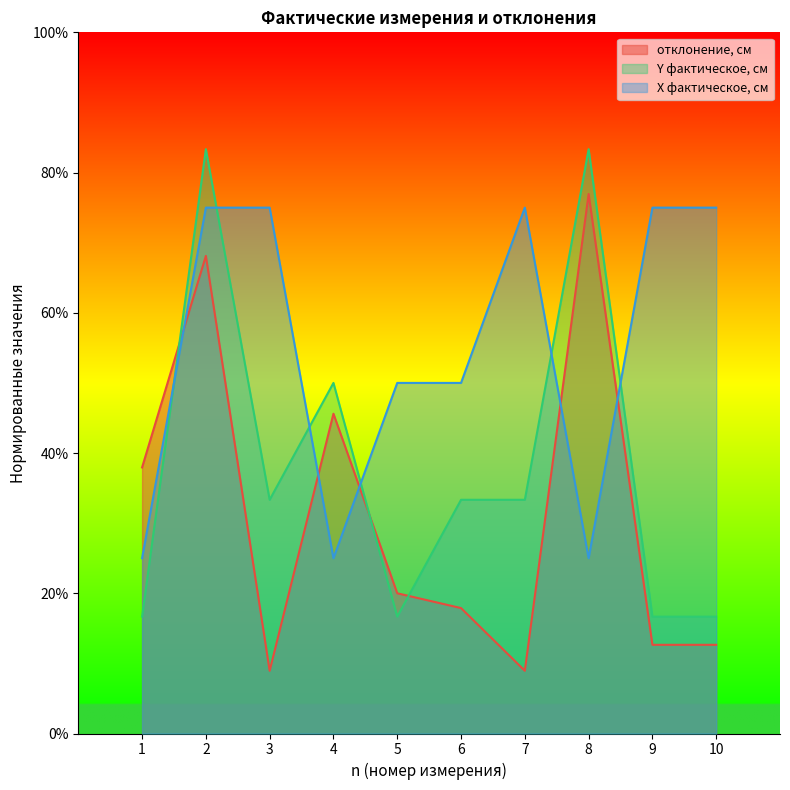

What are all the series names shown in the legend?

отклонение, см, Y фактическое, см, X фактическое, см